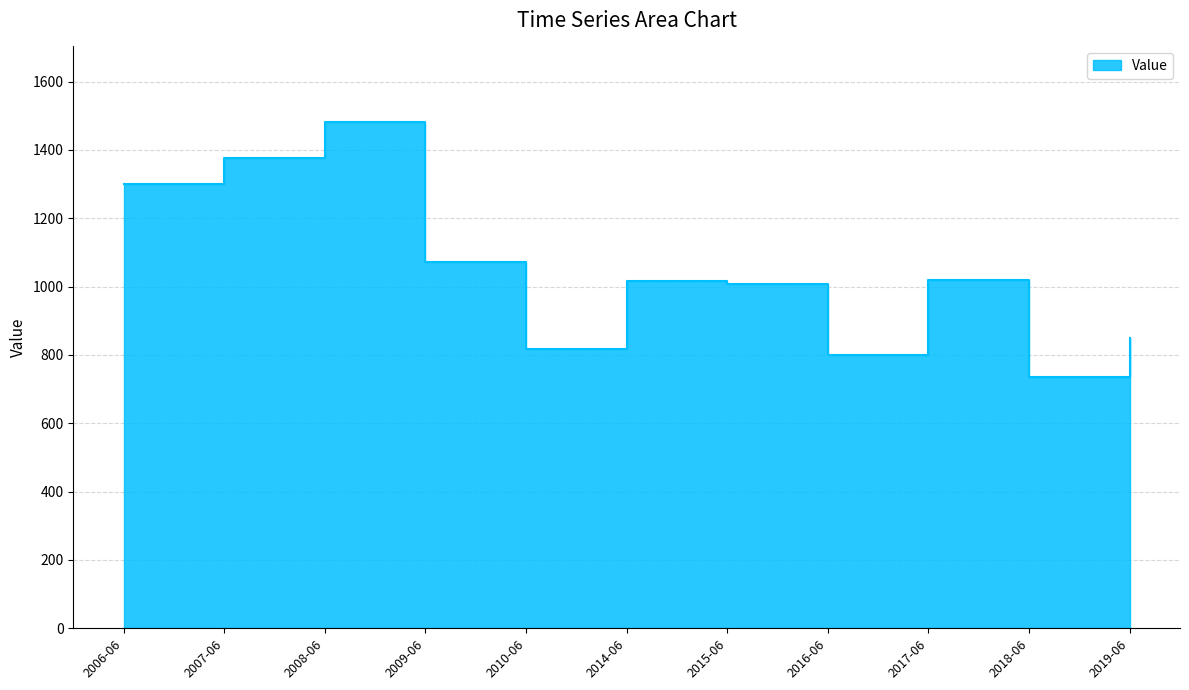

What is the change in value from 2015-06 to 2017-06?

+12.0